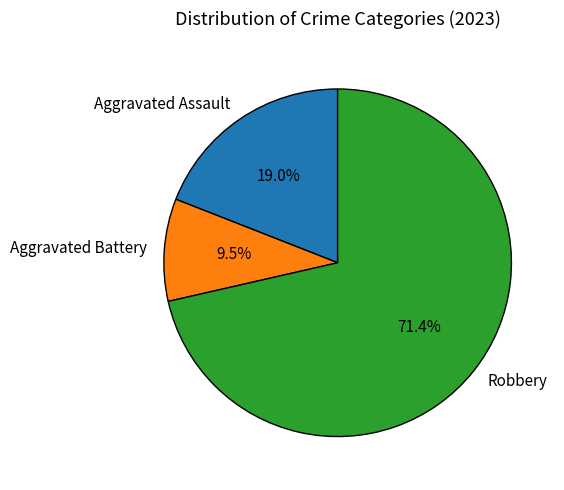

What is the majority slice?

Robbery